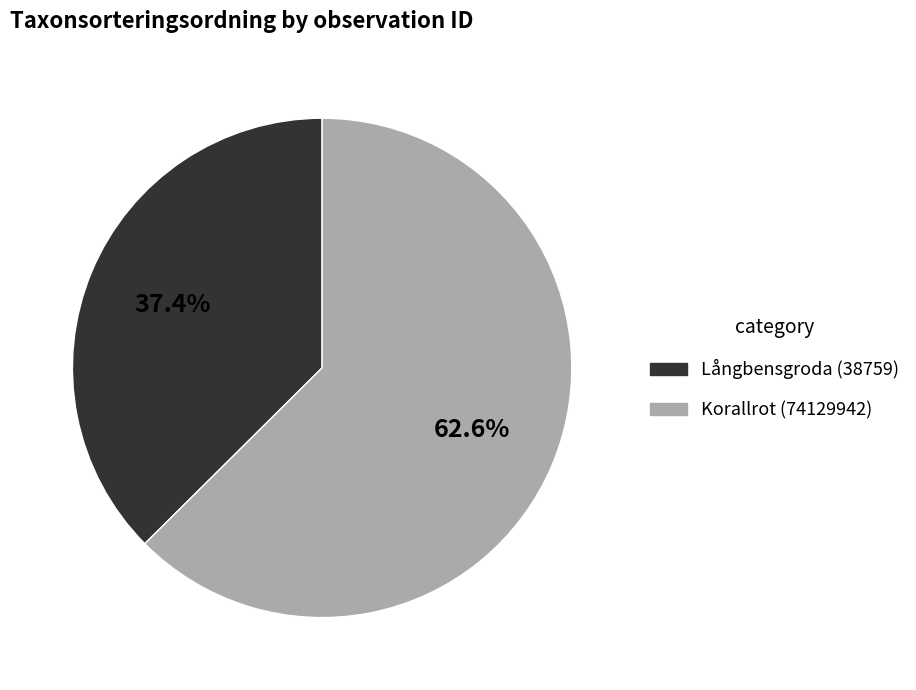

Is there any slice that represents more than half of the pie?

Yes